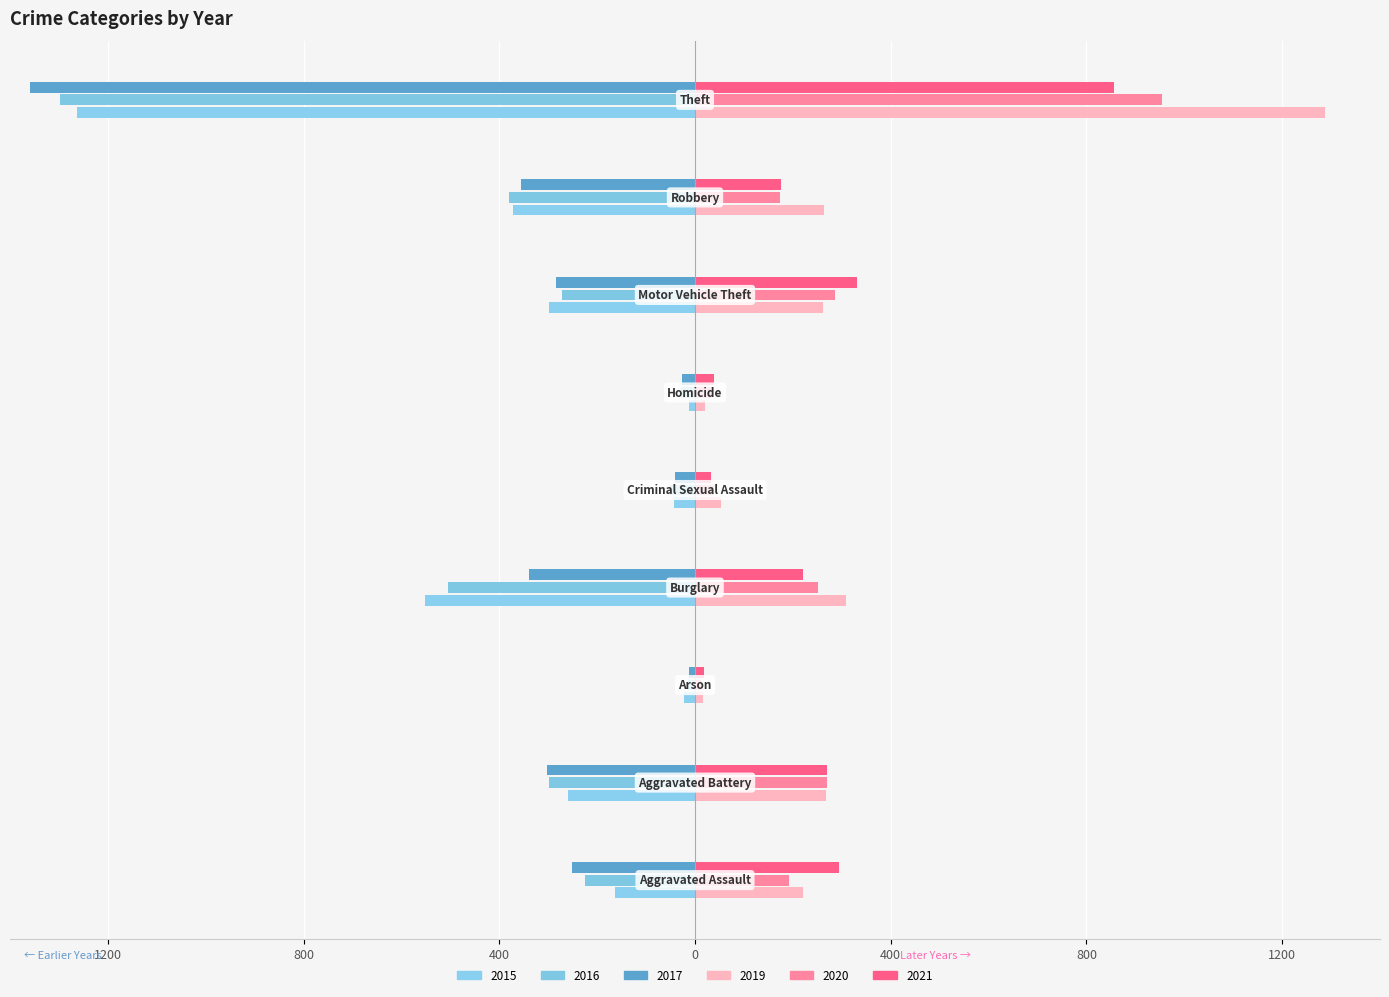

How many data points in 2015 are less than -260?

4